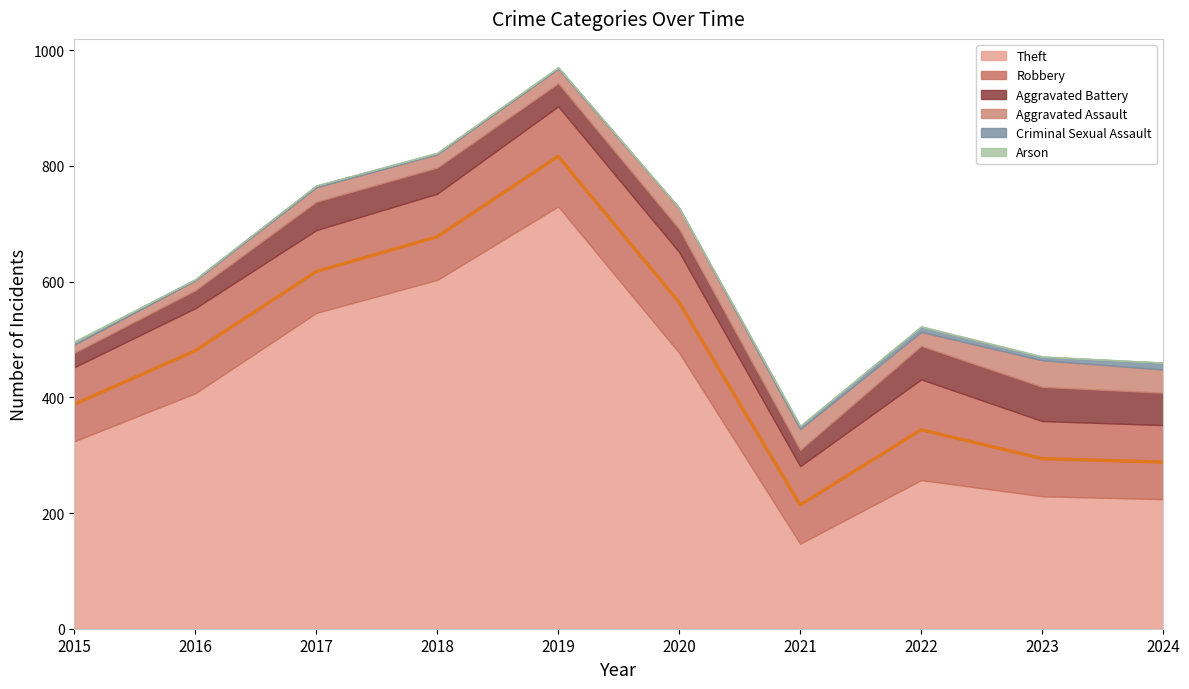

The value of Robbery at 2023 is 130. True or false?

True